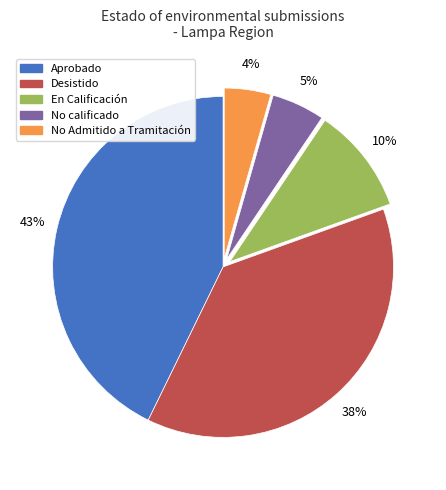

Is Desistido the majority of the pie?

No